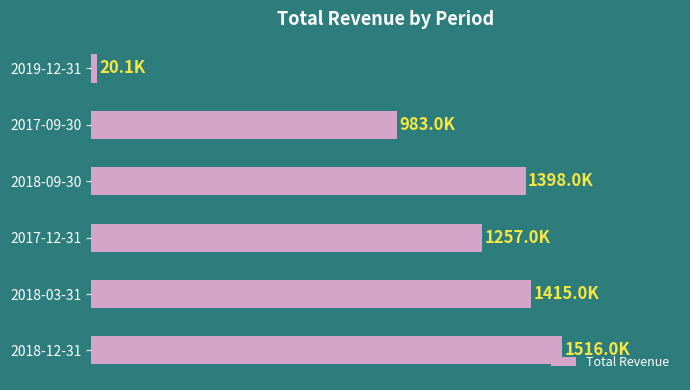

List the labels in order of value, smallest first.

2019-12-31, 2017-09-30, 2017-12-31, 2018-09-30, 2018-03-31, 2018-12-31